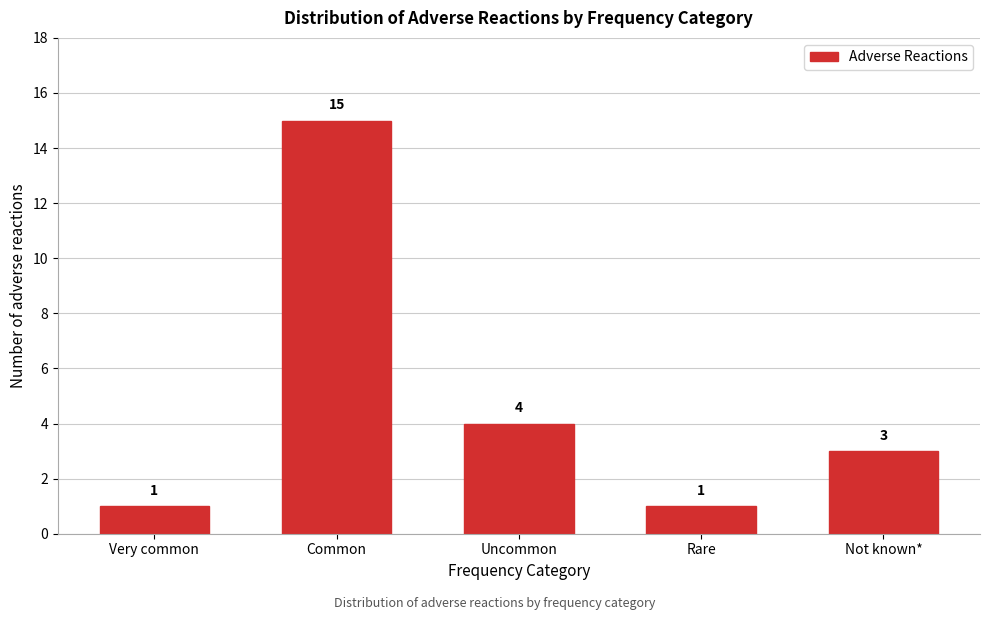

Reading right to left, transcribe all the data shown in this chart.

Not known*=3	Rare=1	Uncommon=4	Common=15	Very common=1